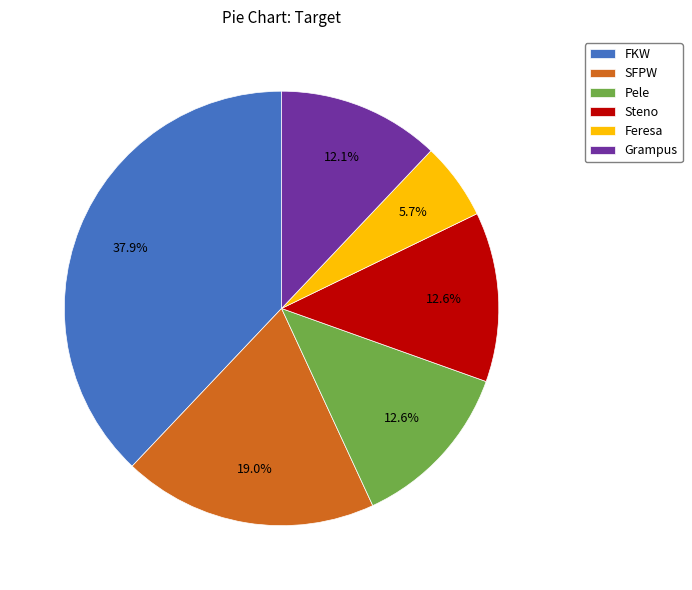

How much of the chart is everything except Grampus?

87.9%